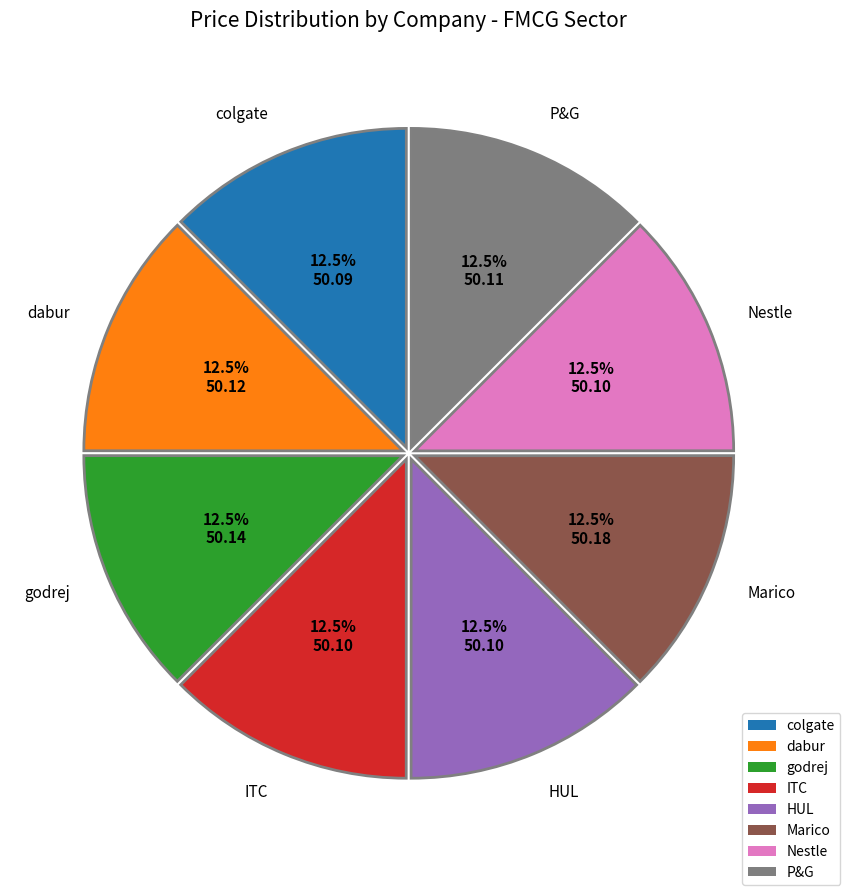

Approximately how many times larger is the value at P&G compared to dabur?

1.0